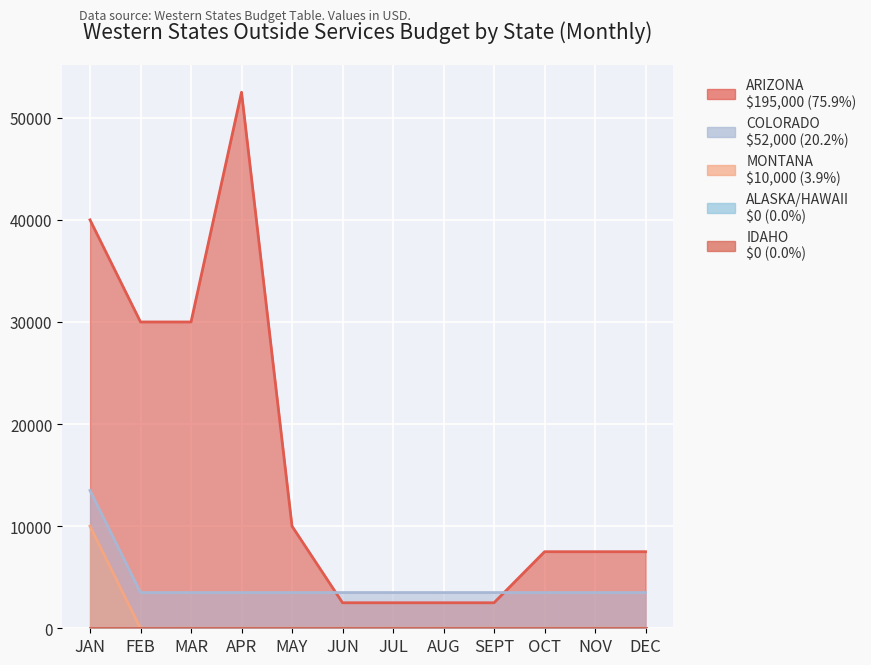

True or false: IDAHO has a value of 0 at MAR.

True